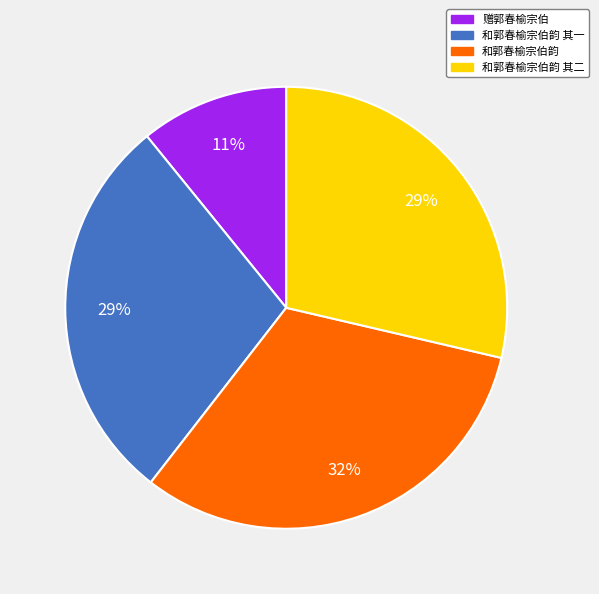

To the nearest percent, what percentage of the pie is 和郭春榆宗伯韵?

32%